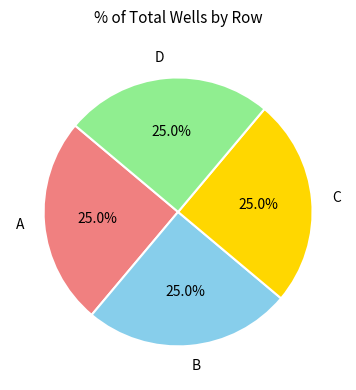

What is the ratio of the value at B to the value at D?

1.0